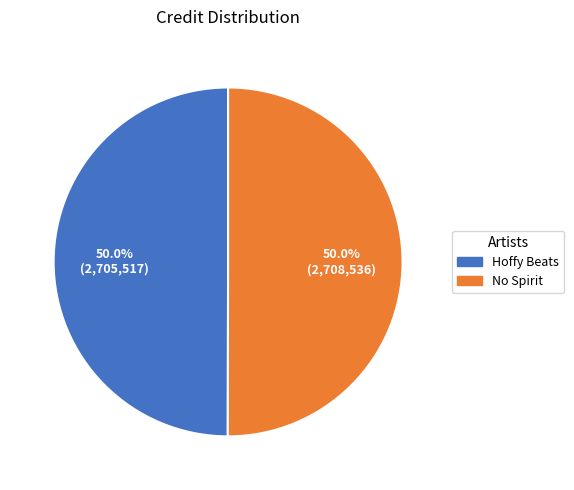

Count the number of slices in the pie.

2